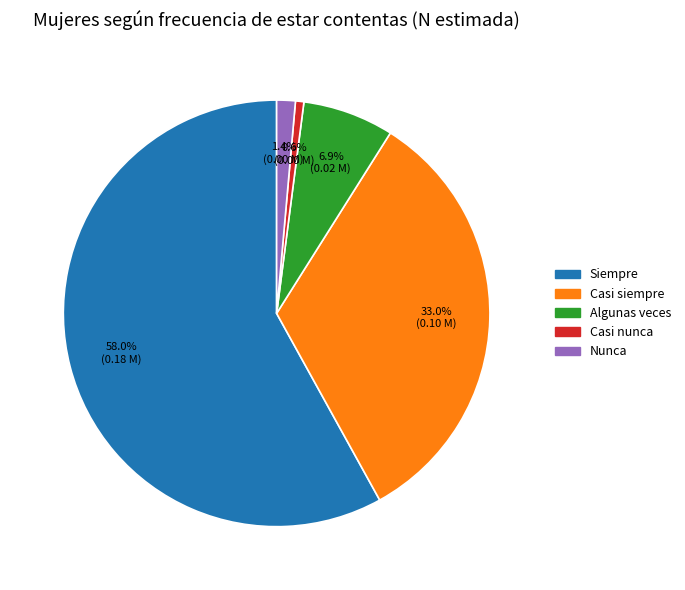

The Casi nunca slice represents 1% of the pie. True or false?

True